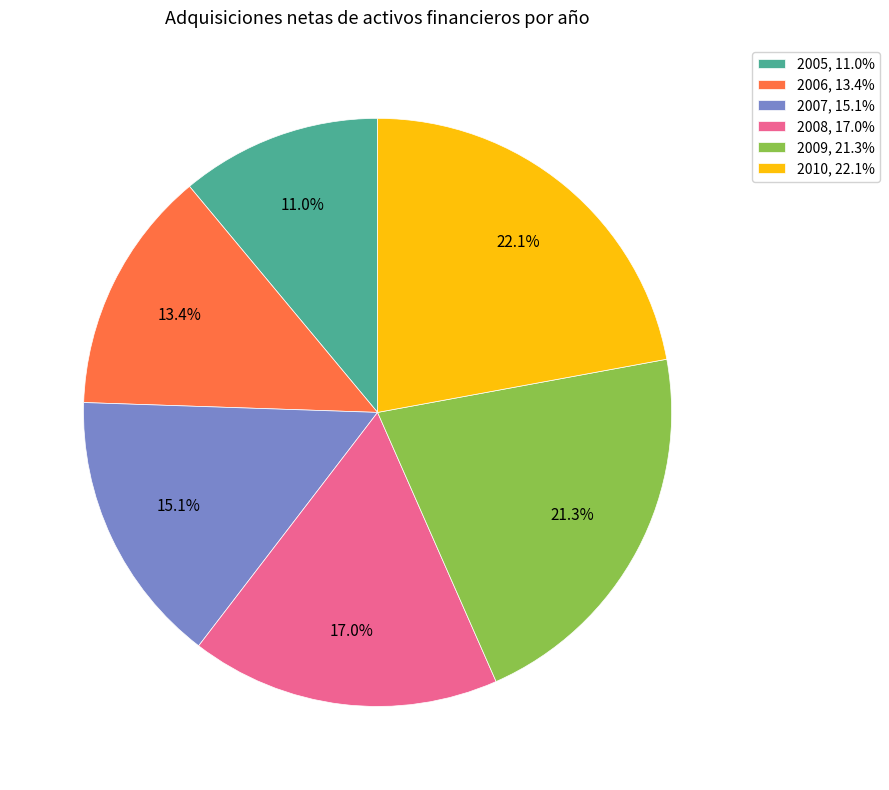

What percentage is NOT represented by 2009?

78.7%